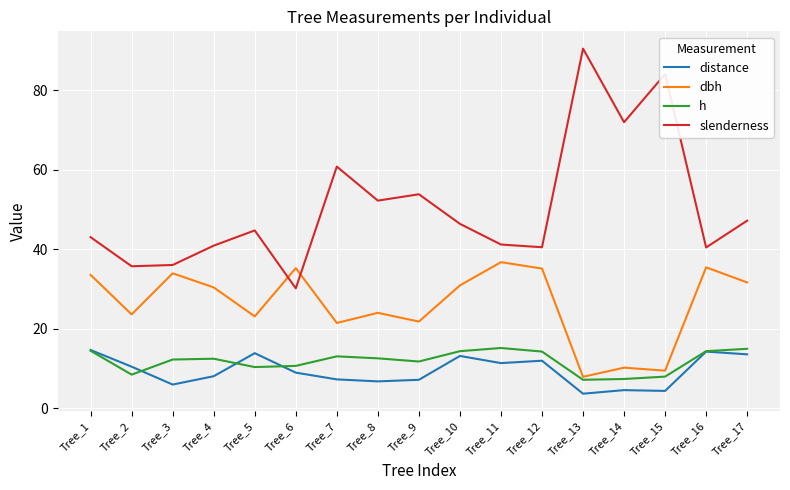

True or false: h and slenderness intersect in this chart.

False